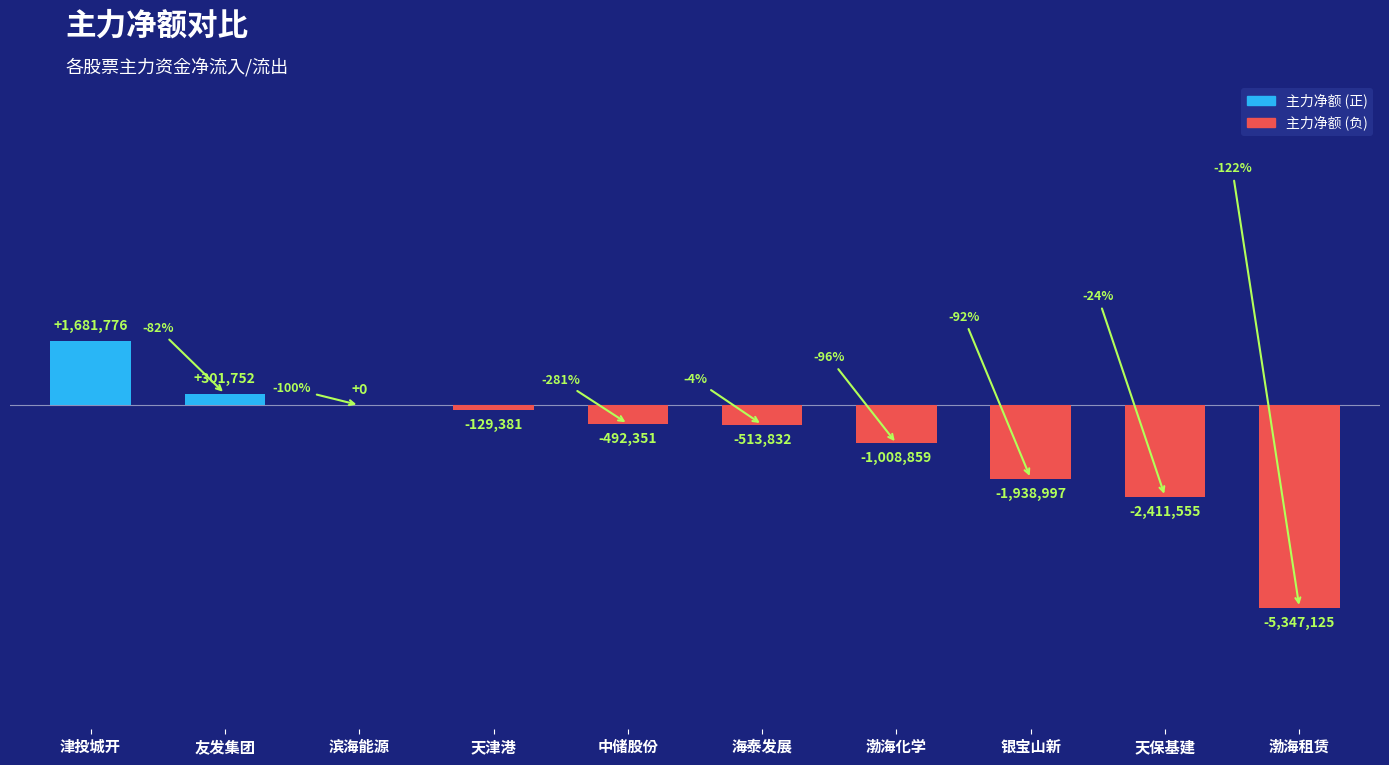

Rank the categories by value from lowest to highest.

渤海租赁, 天保基建, 银宝山新, 渤海化学, 海泰发展, 中储股份, 天津港, 滨海能源, 友发集团, 津投城开